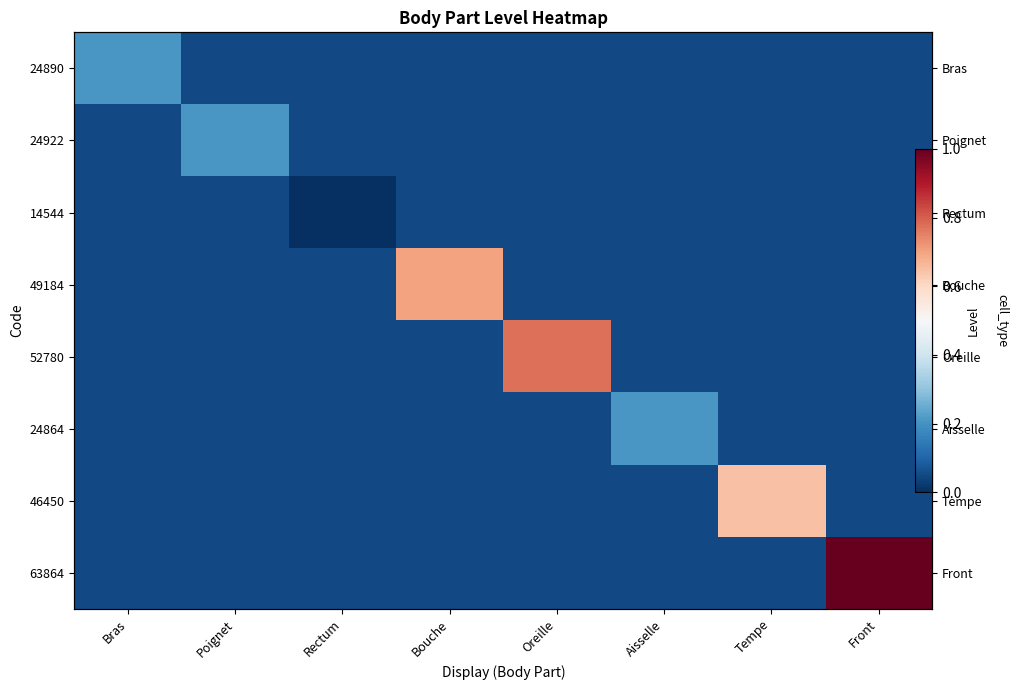

What is the total value across all series at Bouche?

1.1